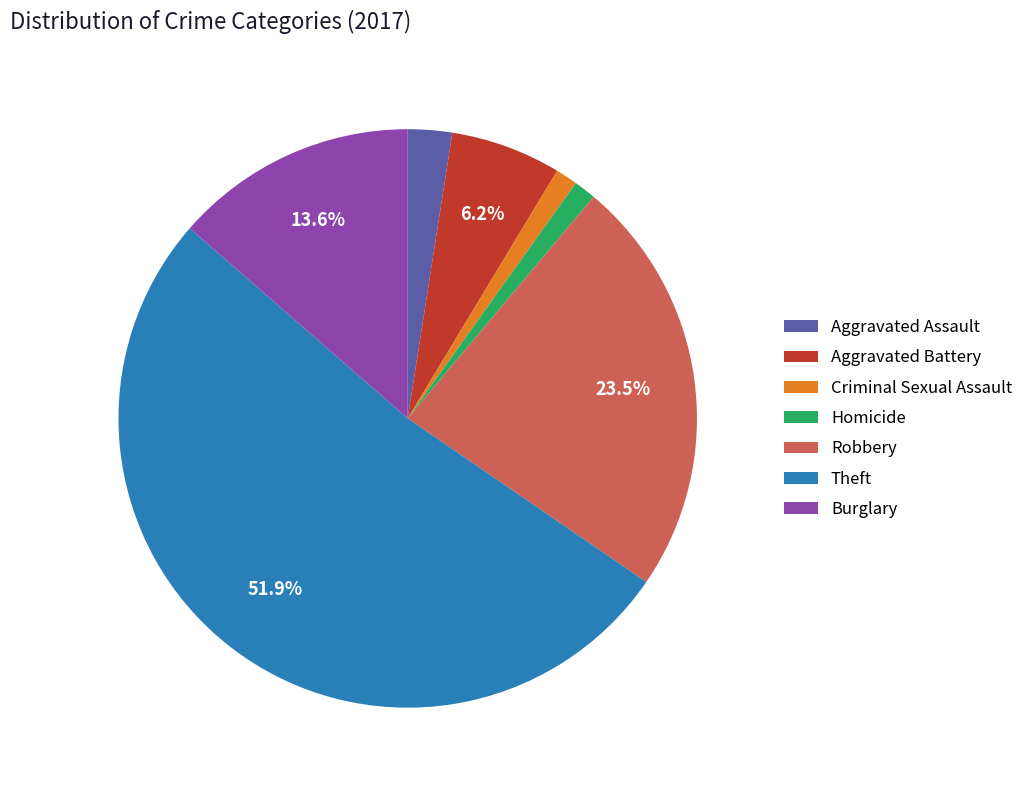

What percentage is NOT represented by Robbery?

76.5%